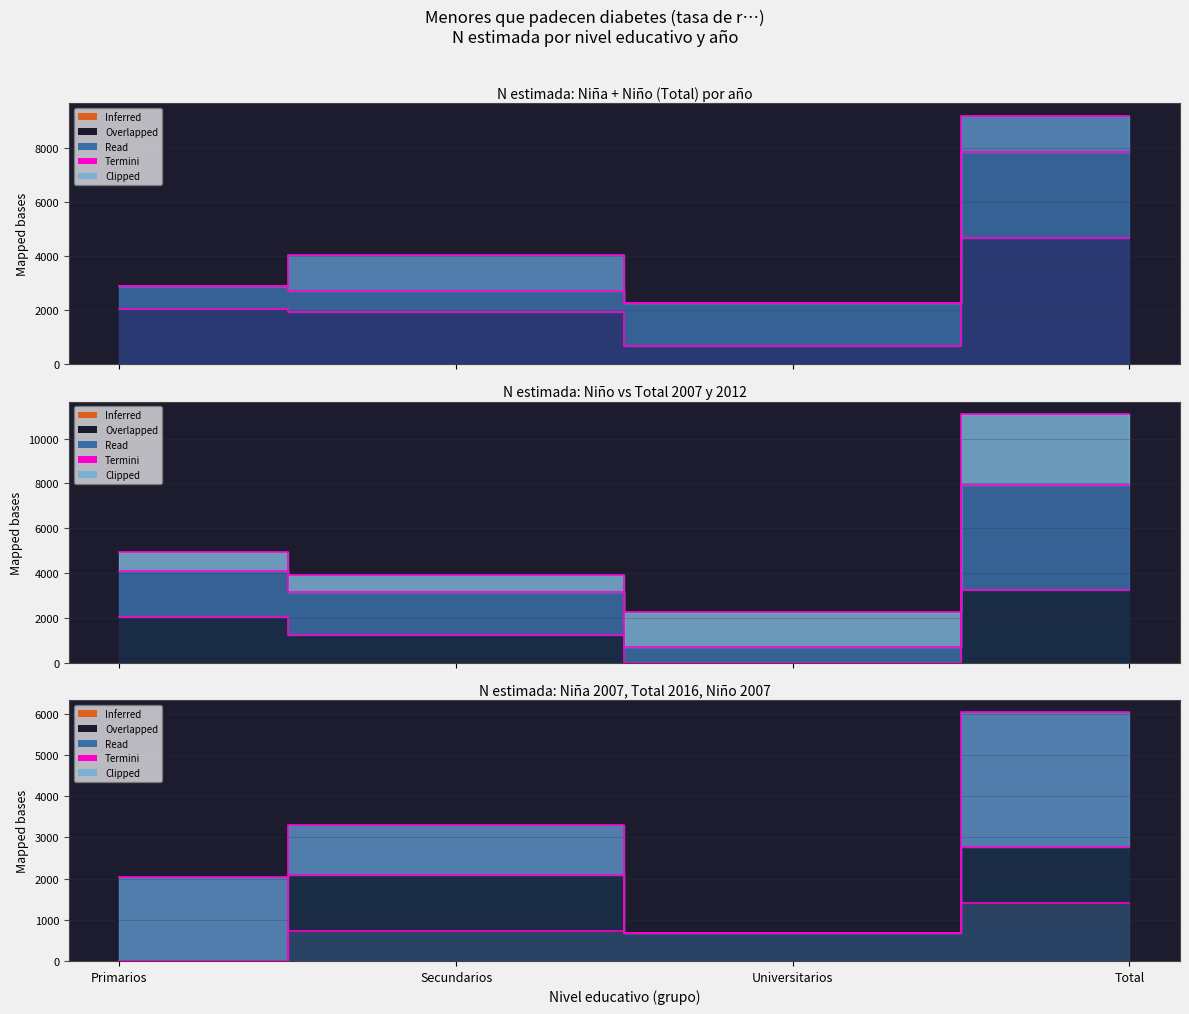

Where is the first local minimum for Niño 2007?

Universitarios